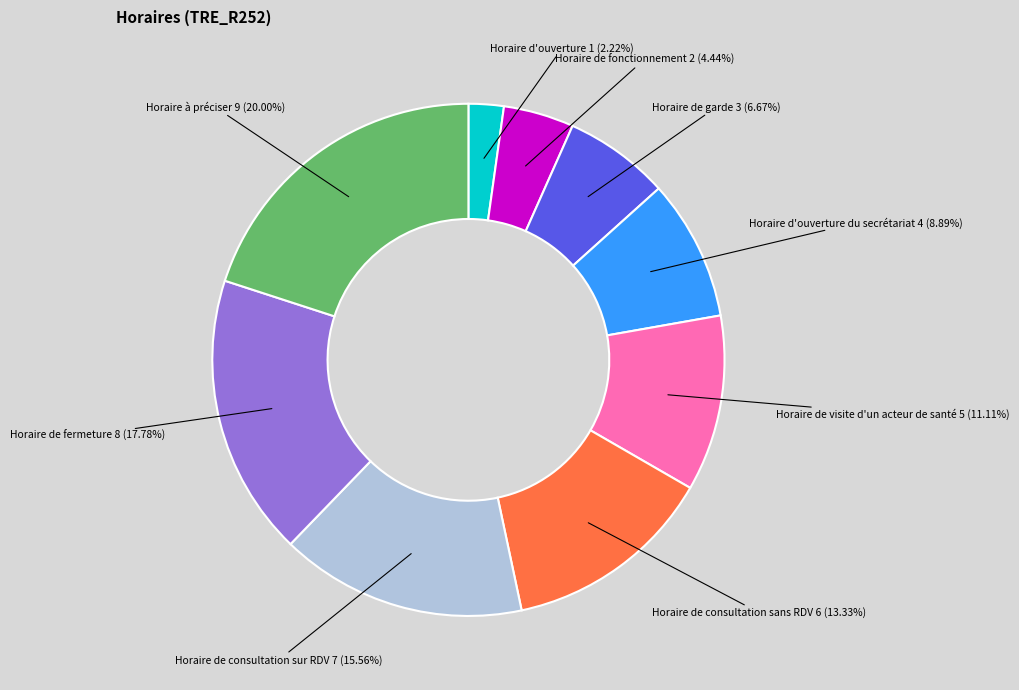

Is there any slice that represents more than half of the pie?

No